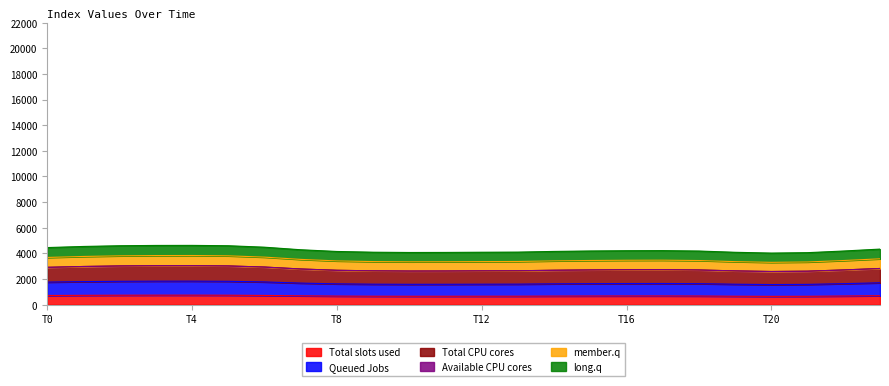

What is the maximum value for Total slots used?

741.5